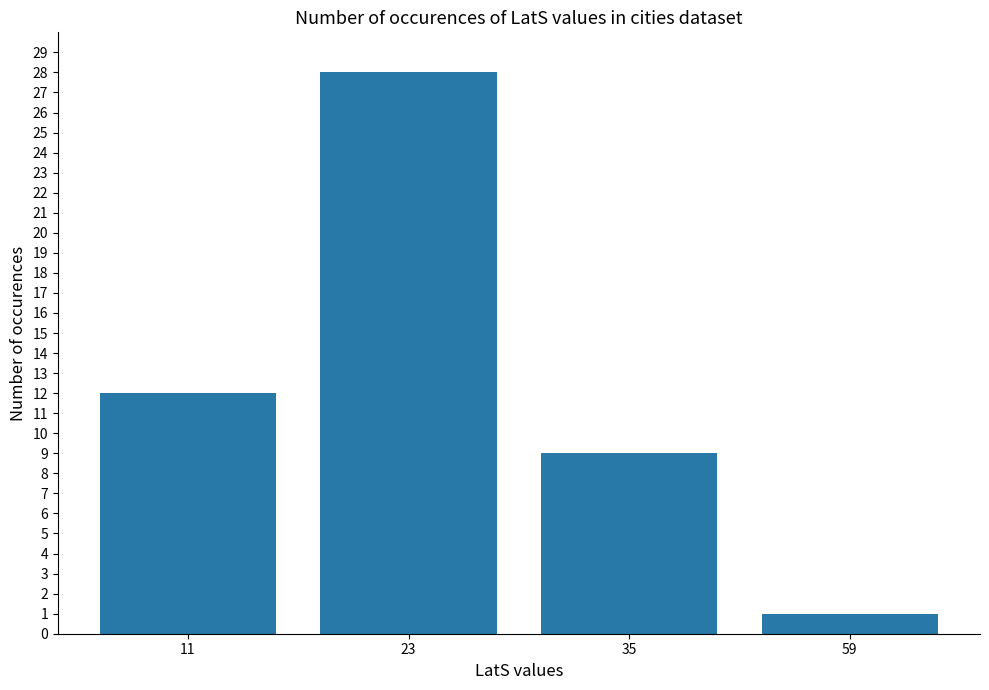

List the labels in order of value, largest first.

23, 11, 35, 59